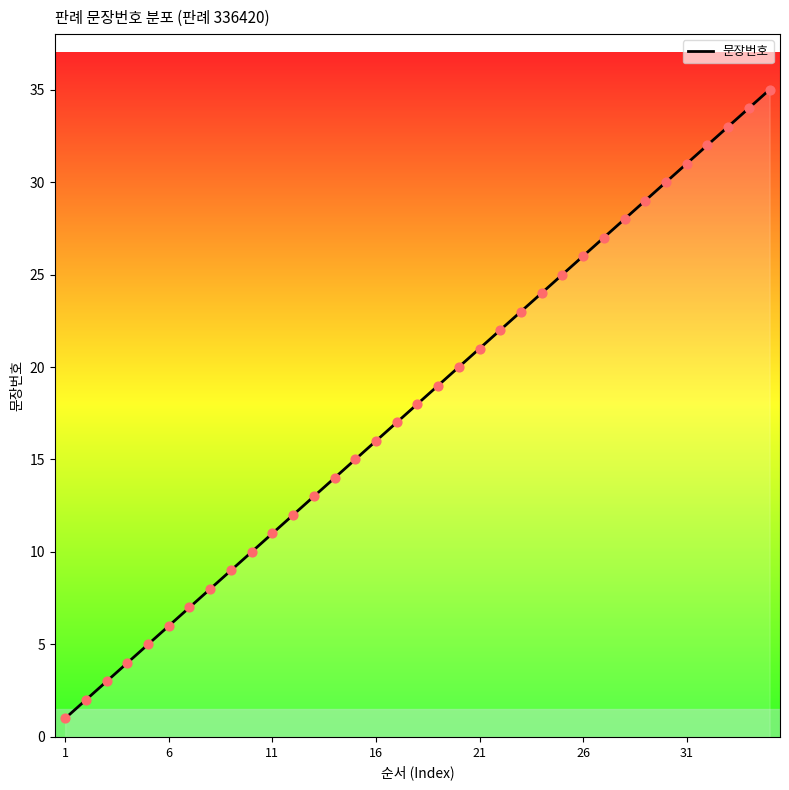

What is the difference between the maximum and minimum values?

34